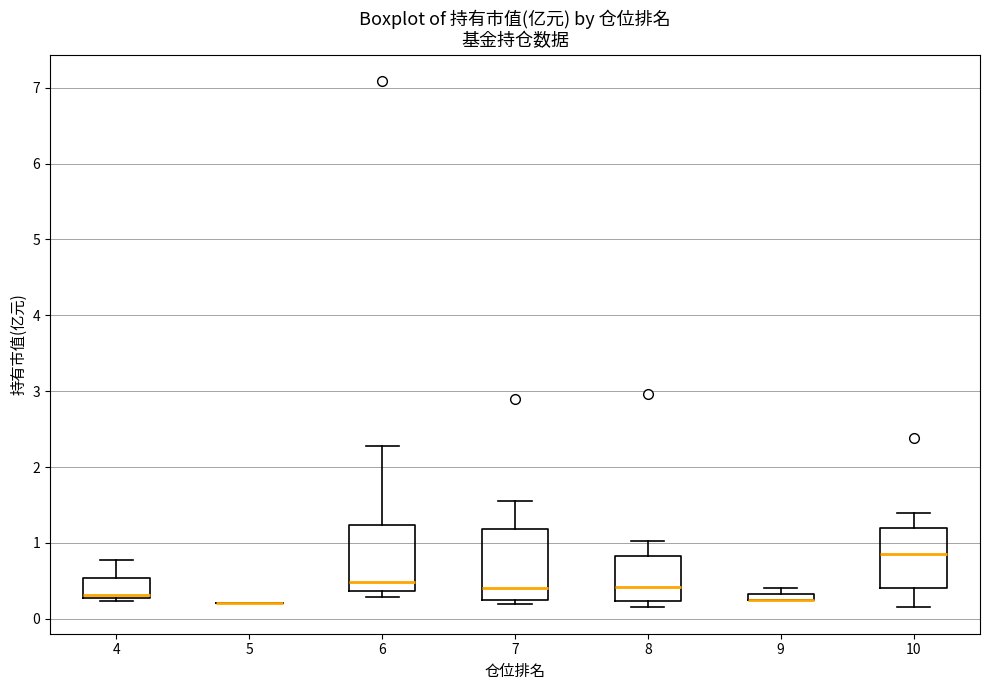

Where is the upper edge of the box at x = 9 on the y-axis? The values are not printed on the chart, so give them approximately, as read against the axis.

0.3